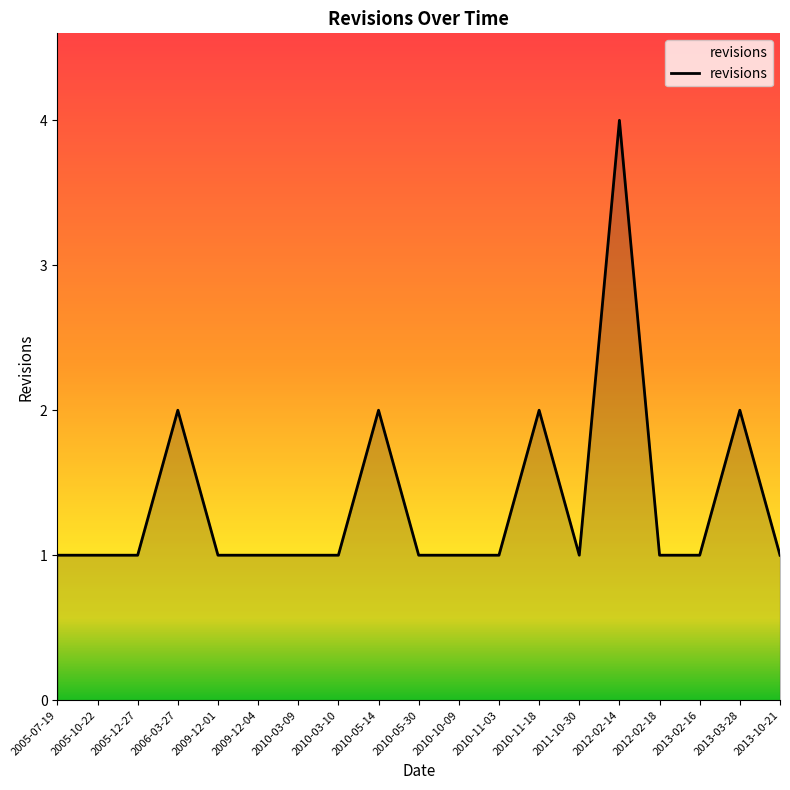

Reading left to right, what are all the values shown in this chart?

1	1	1	2	1	1	1	1	2	1	1	1	2	1	4	1	1	2	1